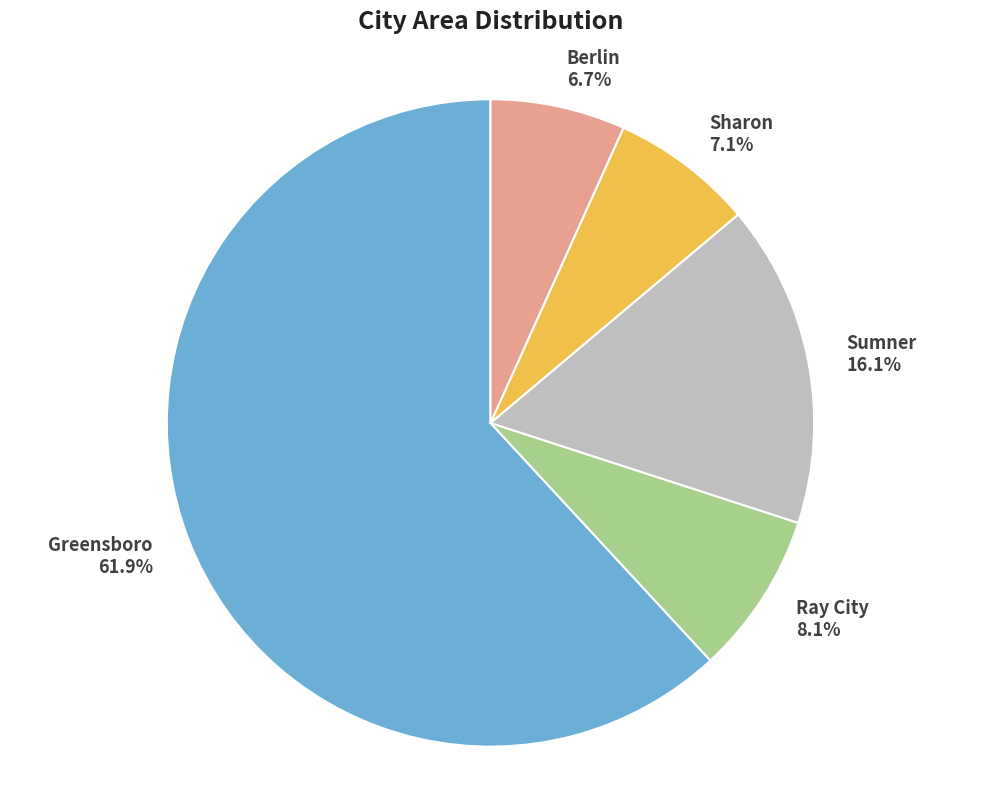

To the nearest percent, what percentage of the pie is Sharon?

7%